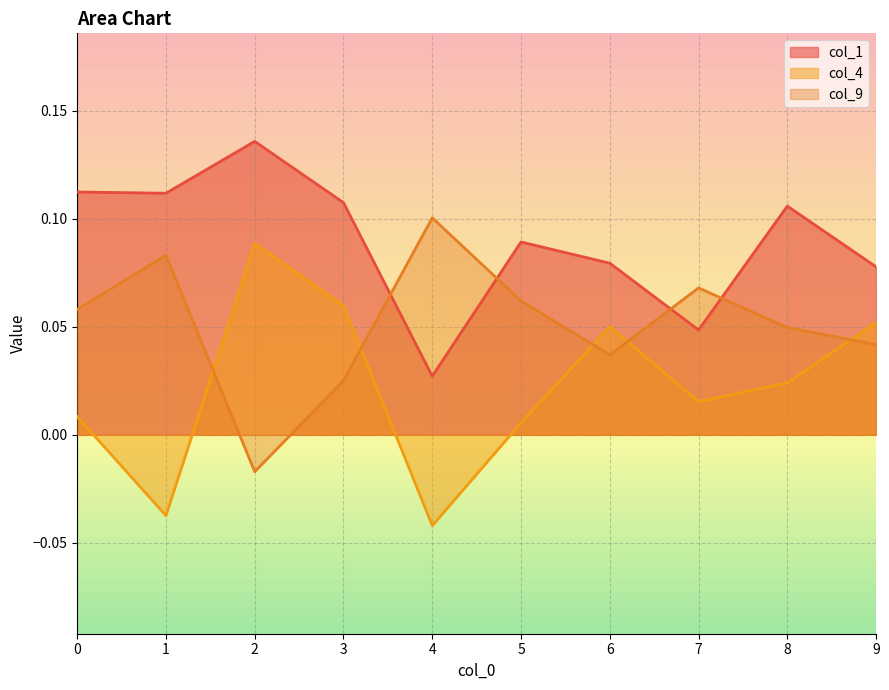

Which series ends up on top after the final intersection of col_9 and col_4?

col_4